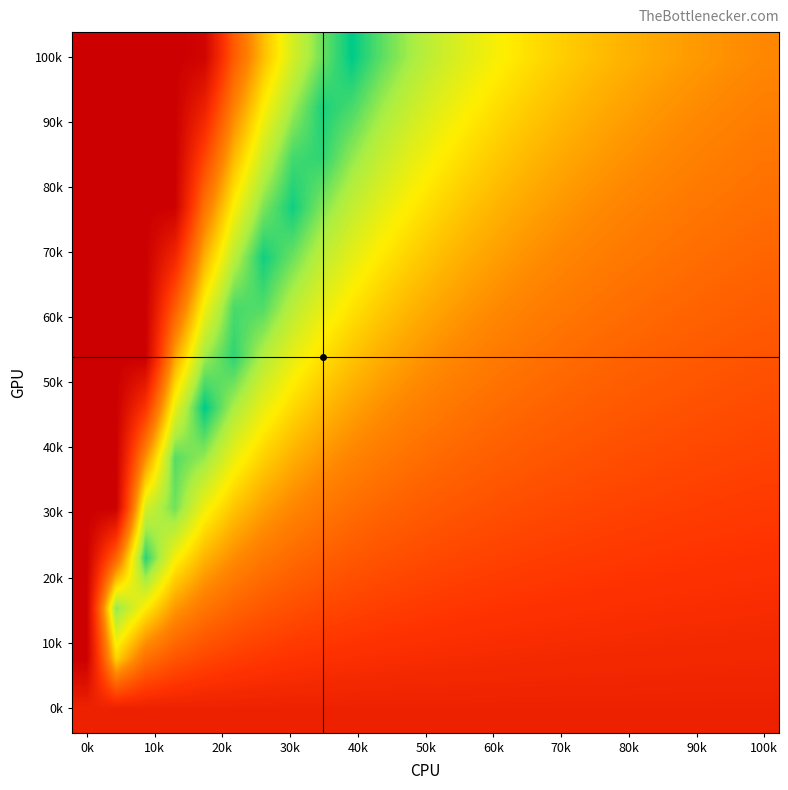

At how many categories does at least one series exceed 1?

24